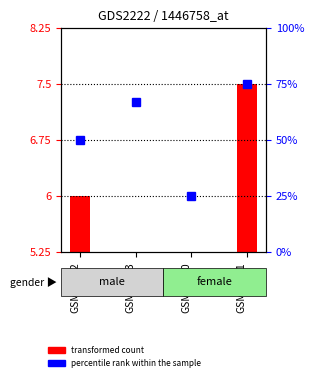

Read the value at GSM81750.

25